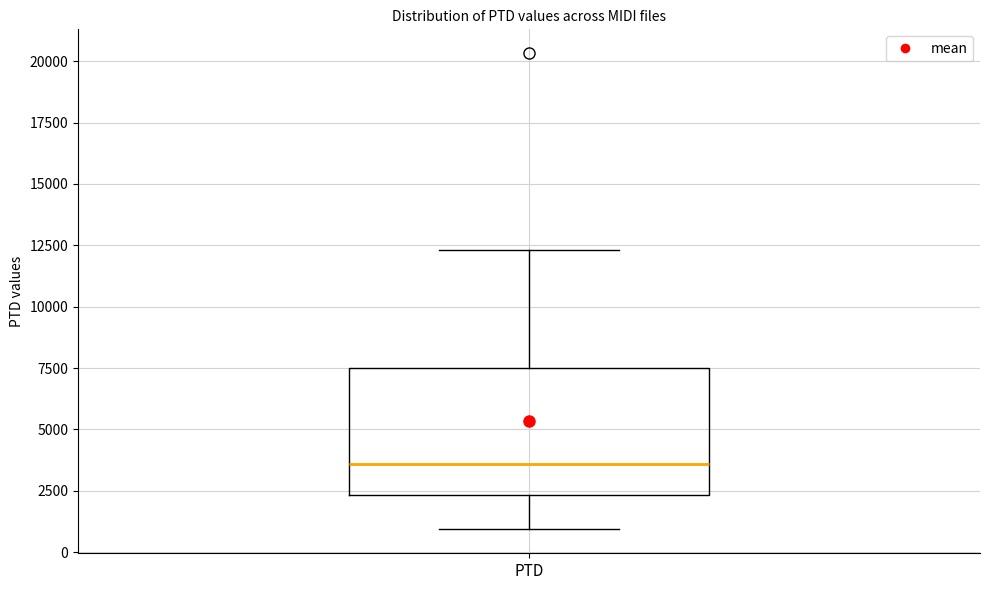

Transcribe this box plot: give where the median line is, the range the box spans, and where the two whiskers end, as read against the y-axis. The values are not printed on the chart, so give them approximately, as read against the axis.

median 3500, box 2500 to 7500, whiskers 1000 to 12500